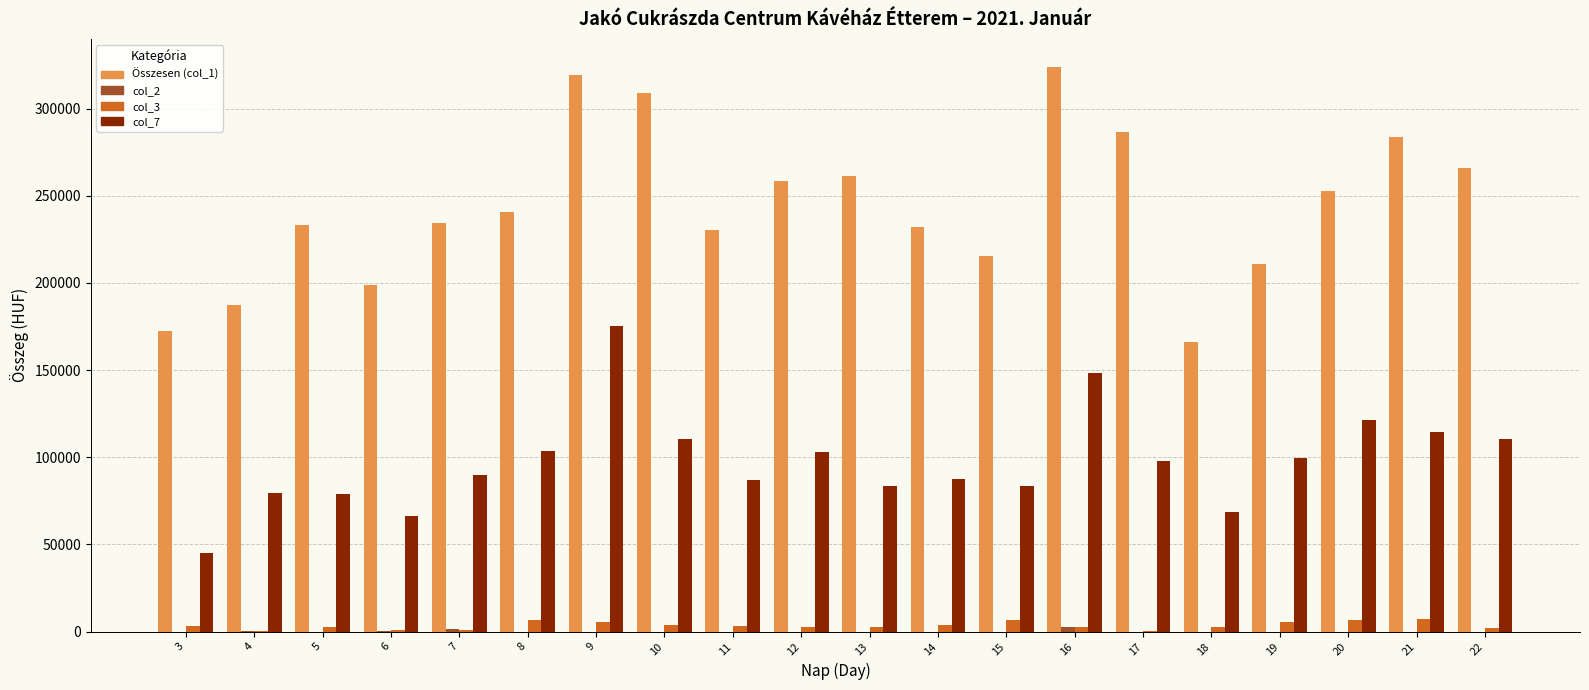

The value of col_3 at 20 is 6530. True or false?

True